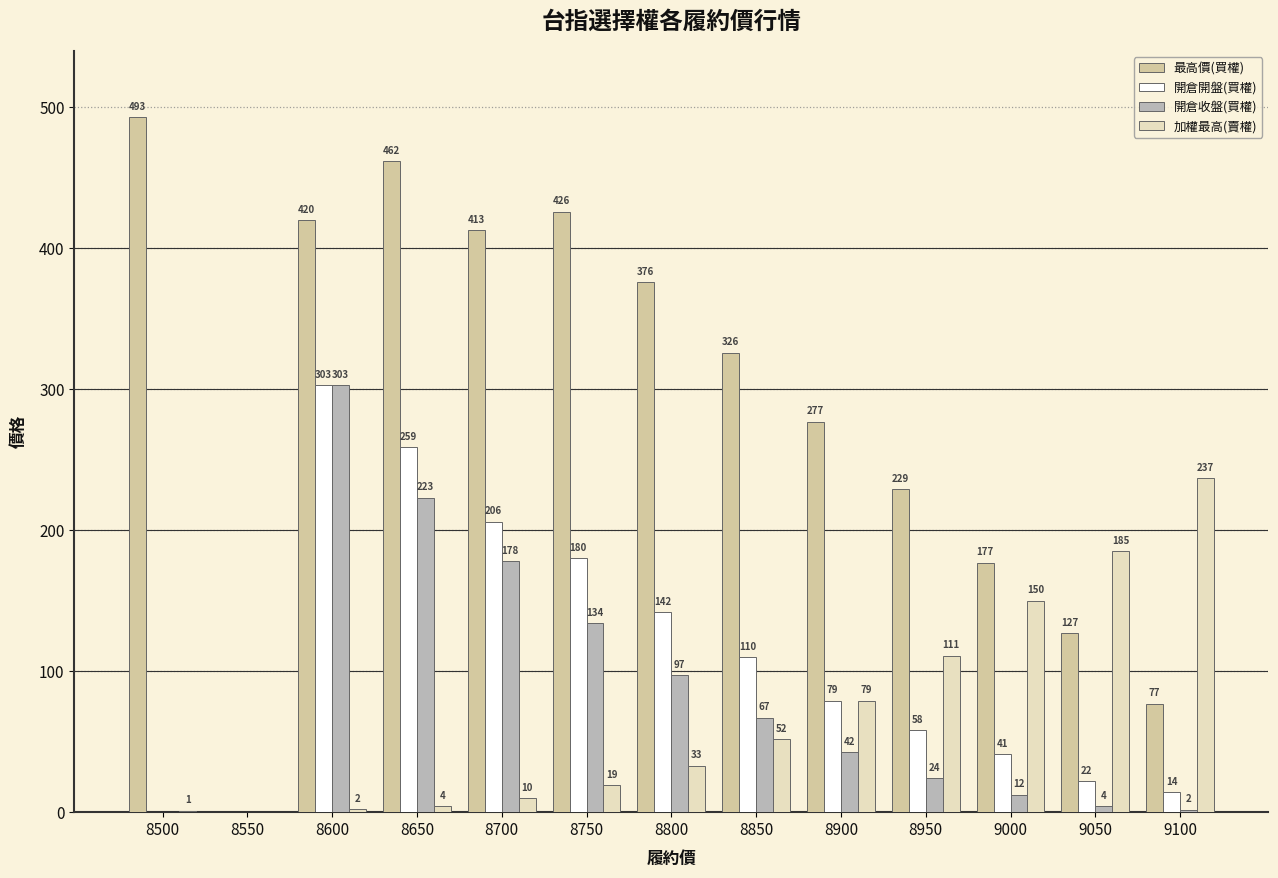

How many positive values does the 加權最高(賣權) series have?

12